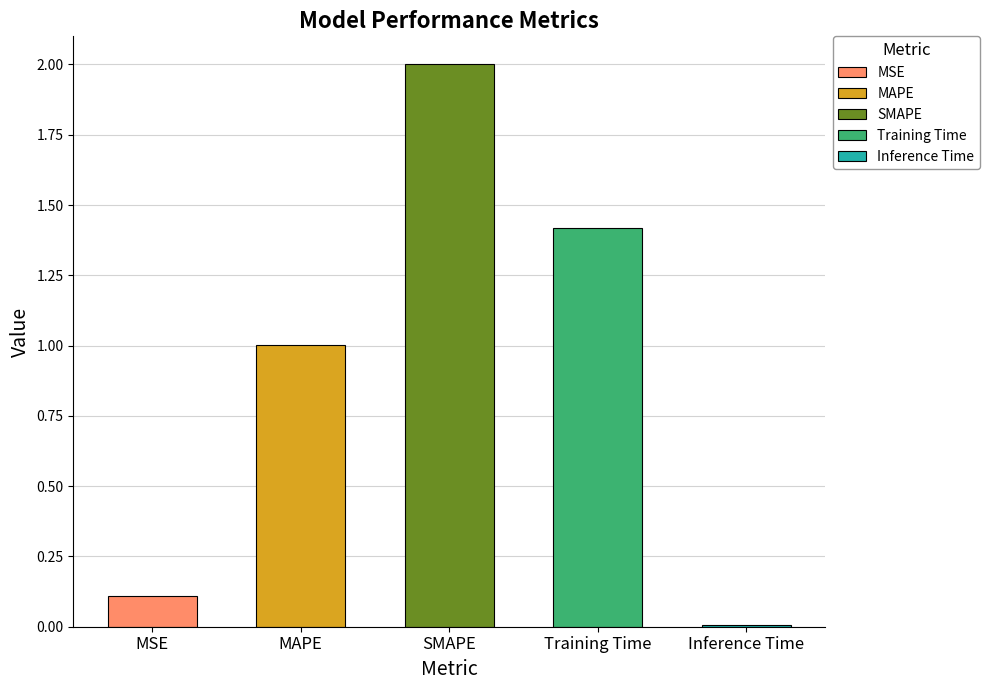

Which category has the lowest value across all series?

Inference Time